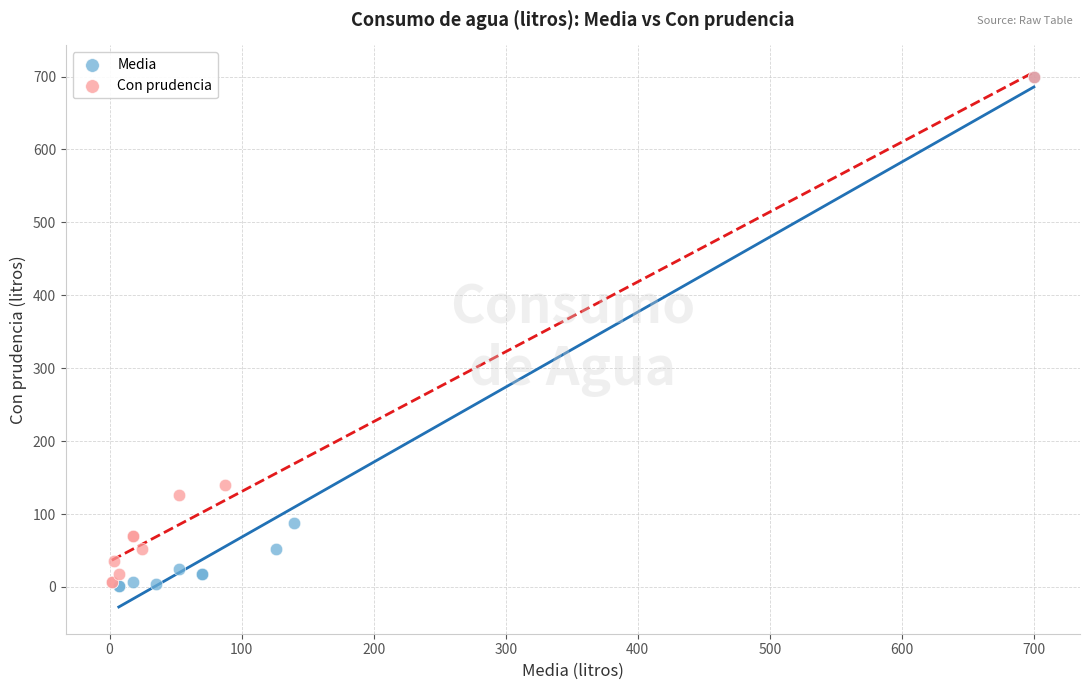

Which series has the widest spread of Y values?

Media